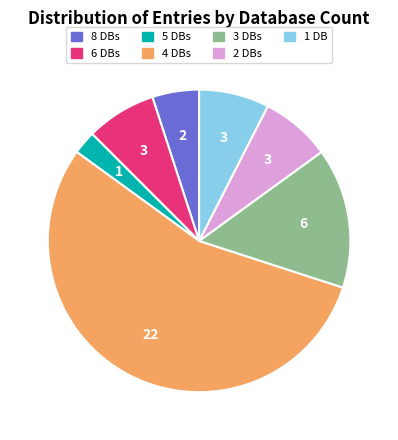

Does any single category account for the majority?

Yes